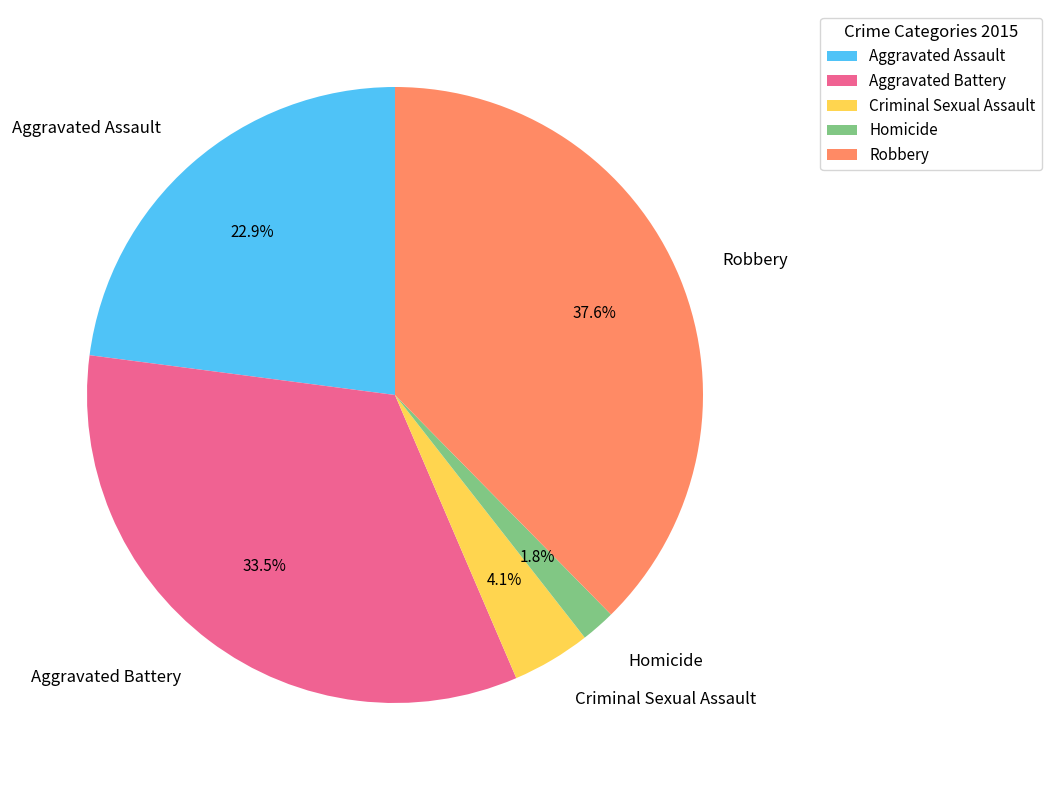

Do Criminal Sexual Assault and Aggravated Assault together represent more than half of the pie?

No